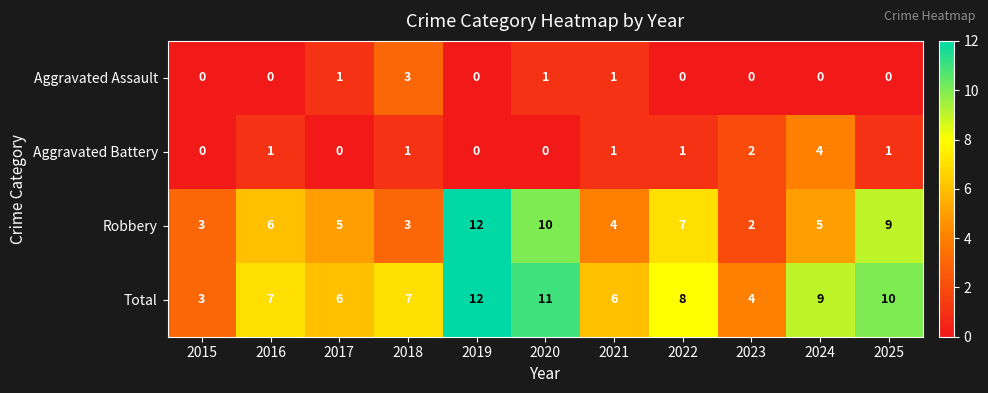

What is the difference between the highest and lowest values at 2019?

12